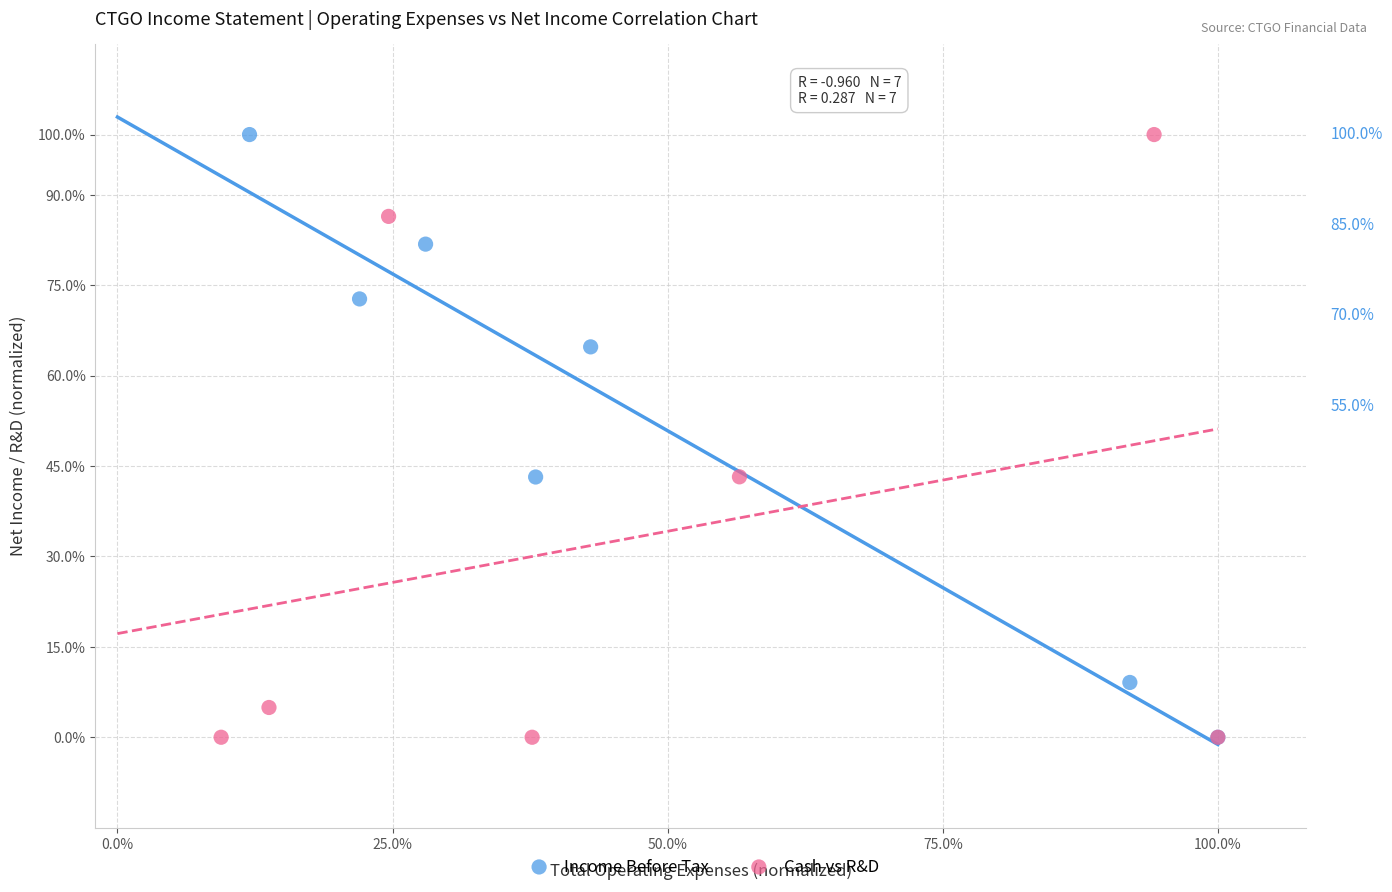

What are all the series names shown in the legend?

Income Before Tax, Cash vs R&D